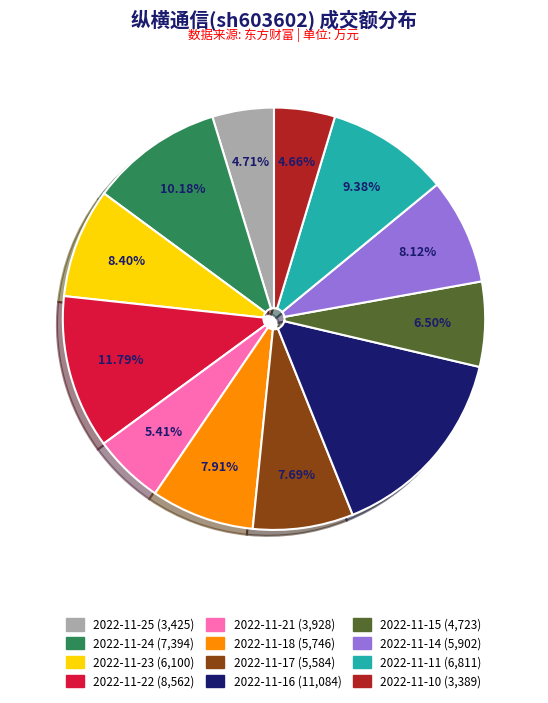

Does any single category account for the majority?

No